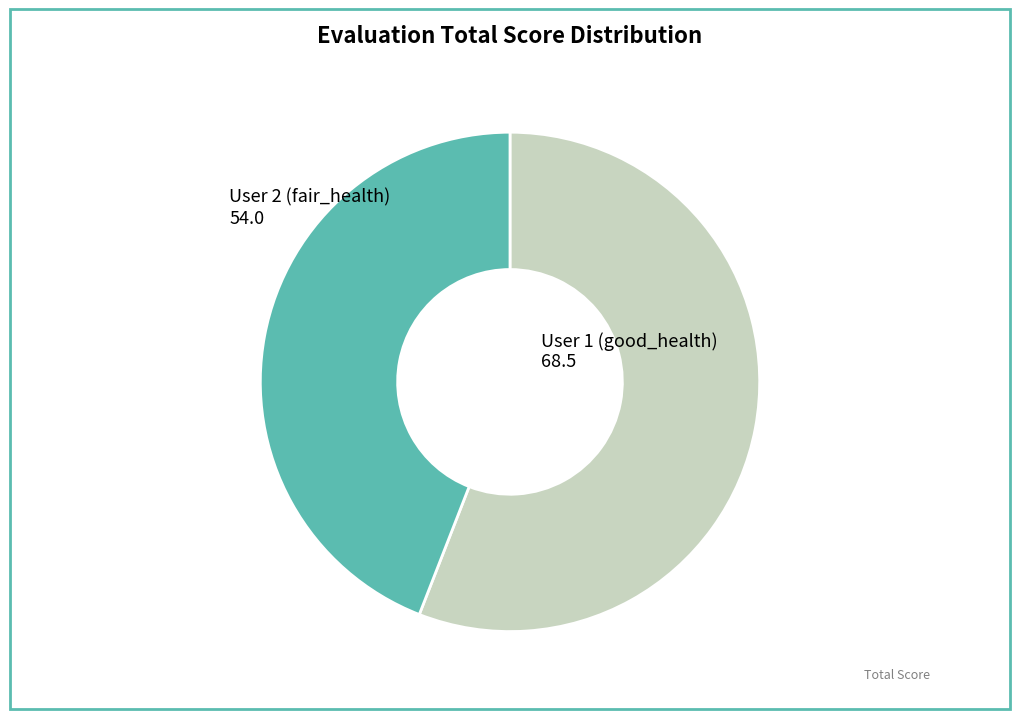

Does any single category account for the majority?

Yes